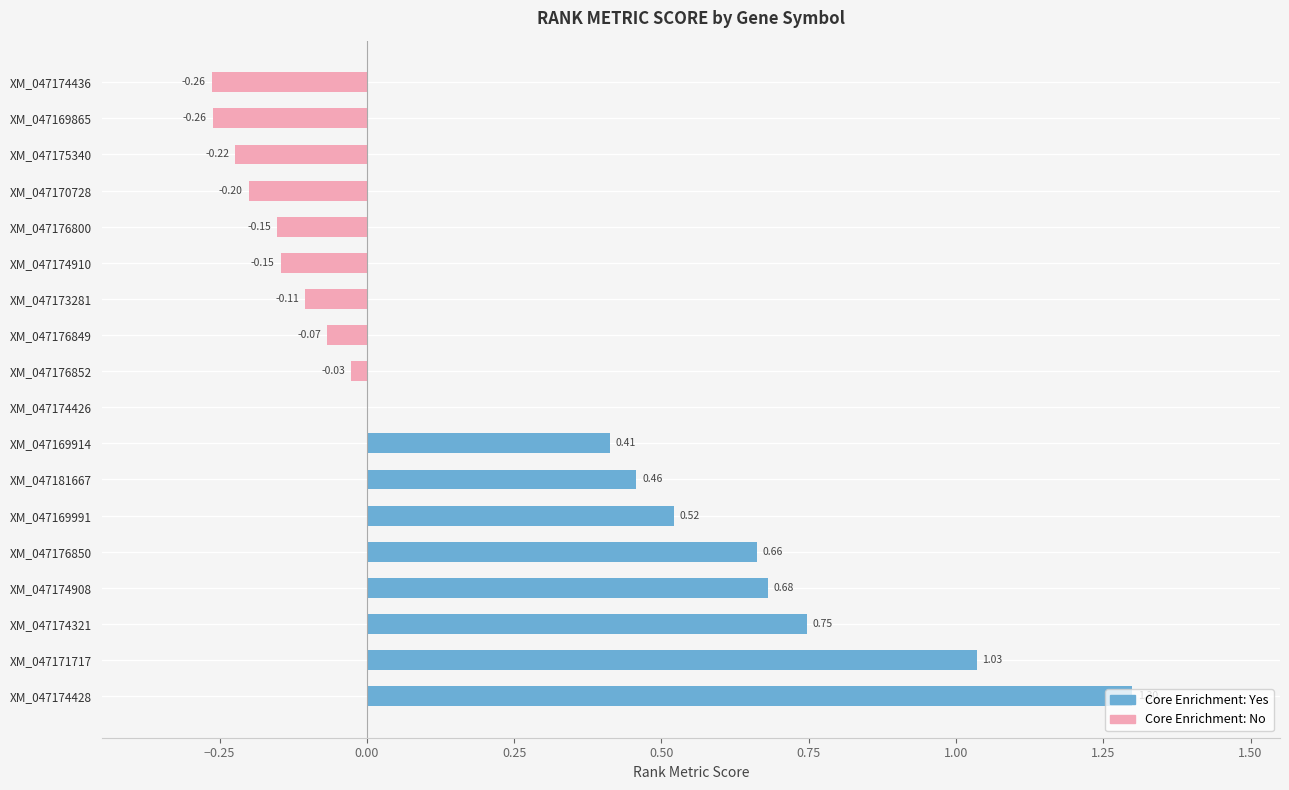

The Core Enrichment: Yes series shows 0.7 at XM_047174321. True or false?

True